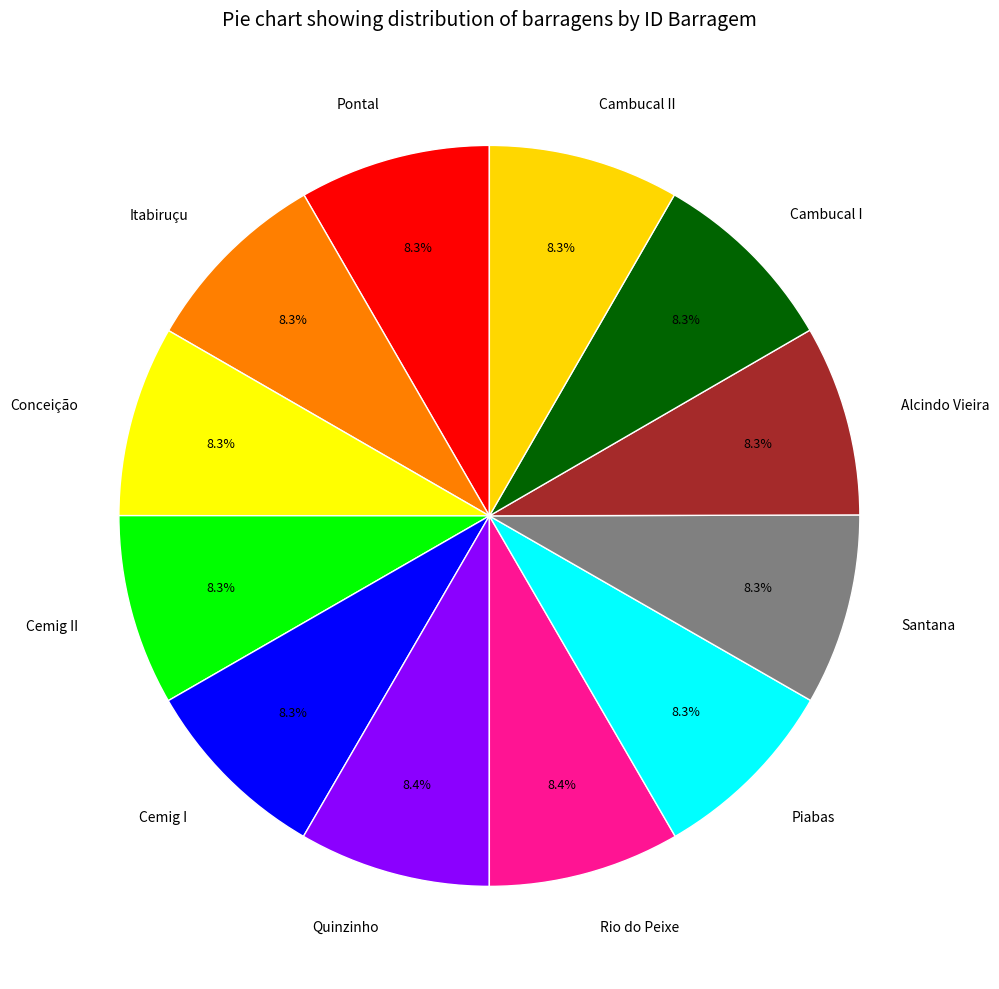

What percentage is NOT represented by Cemig I?

91.7%